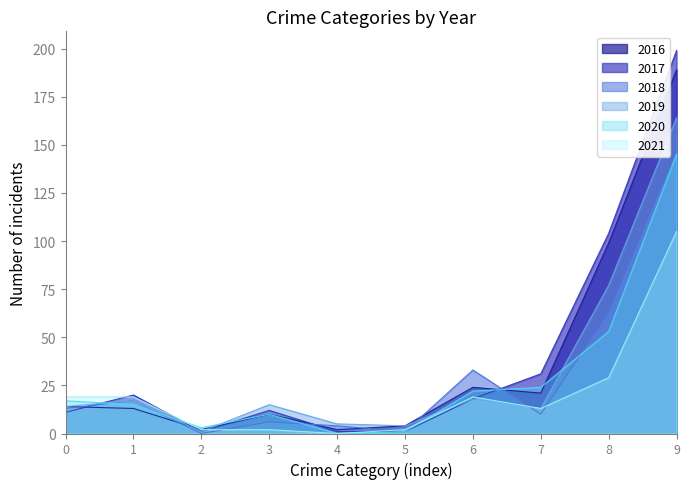

Reading right to left, extract all data points from this chart.

2016: 189	99	21	24	4	2	10	2	13	14
2017: 199	104	31	18	1	1	12	1	20	11
2018: 147	63	10	33	1	4	6	0	17	13
2019: 164	77	13	18	4	5	15	1	17	14
2020: 145	53	24	22	1	0	10	3	15	17
2021: 105	29	13	19	2	0	2	2	19	19